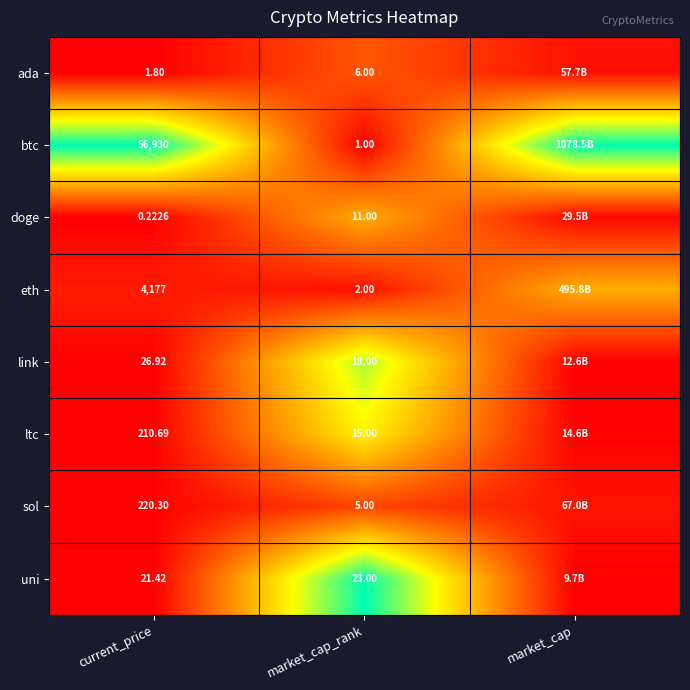

At current_price, list the series in order from largest to smallest.

btc, eth, sol, ltc, link, uni, ada, doge